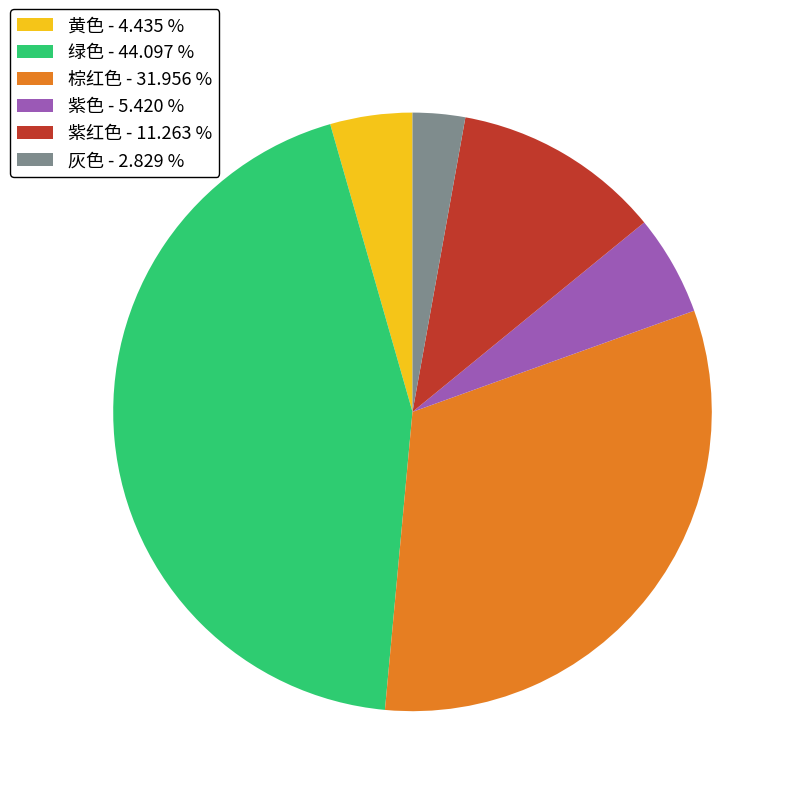

Rank the categories by value from lowest to highest.

灰色 - 2.829 %, 黄色 - 4.435 %, 紫色 - 5.420 %, 紫红色 - 11.263 %, 棕红色 - 31.956 %, 绿色 - 44.097 %